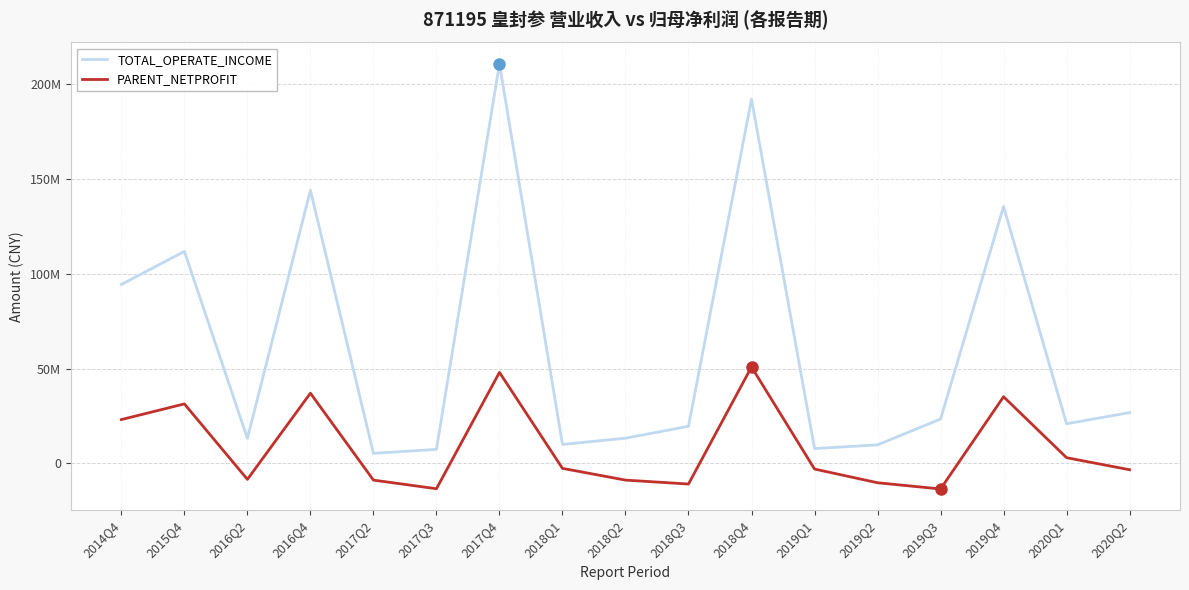

At which label does TOTAL_OPERATE_INCOME first exceed 20873022?

2014Q4